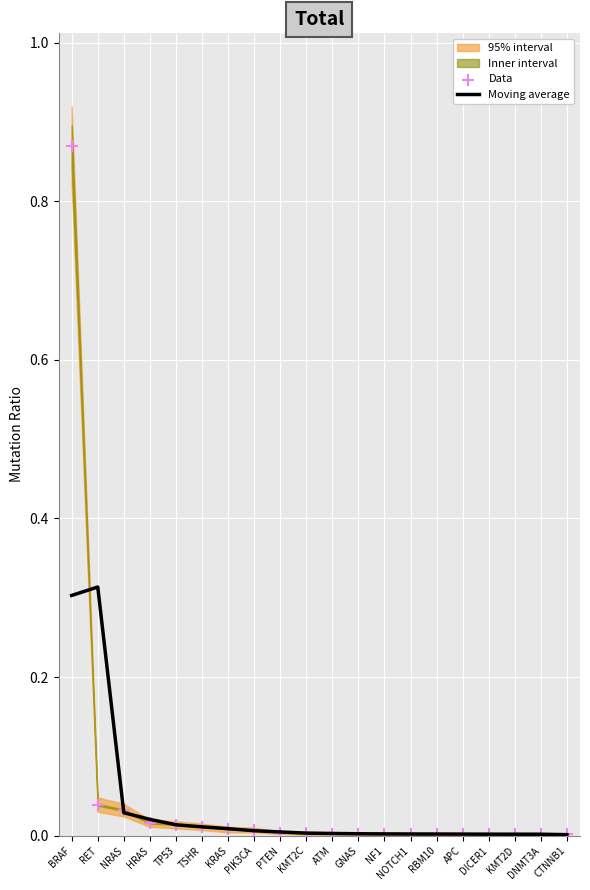

At how many categories does at least one series exceed 0?

20